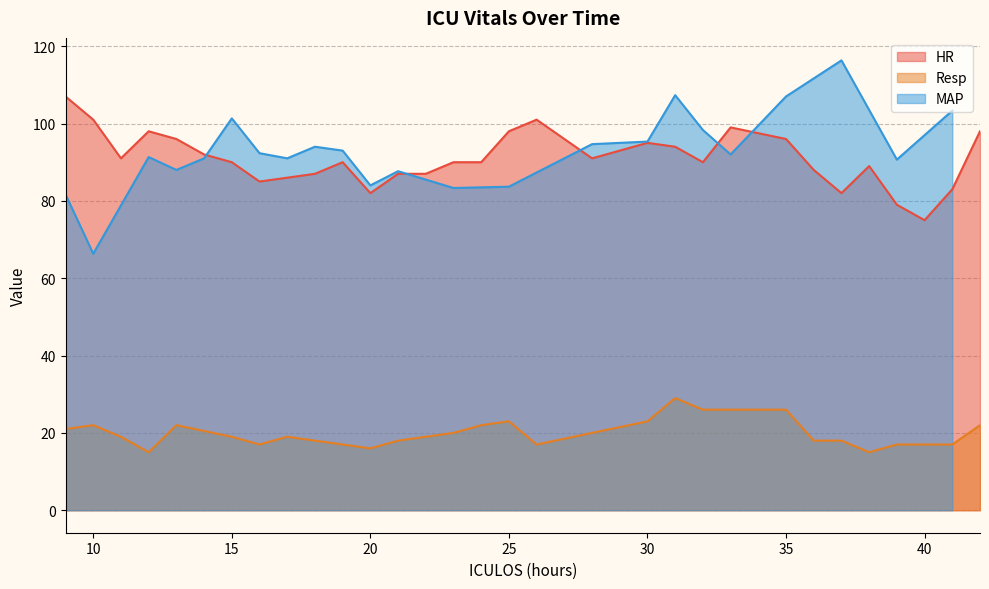

Is it true that HR equals 98 at 25?

True